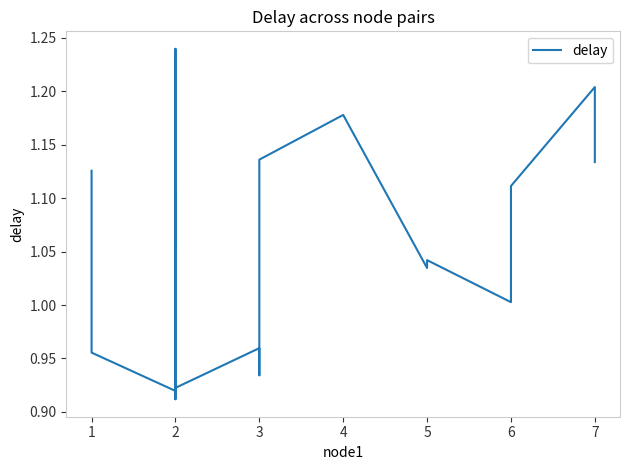

What is the smallest value displayed?

0.9